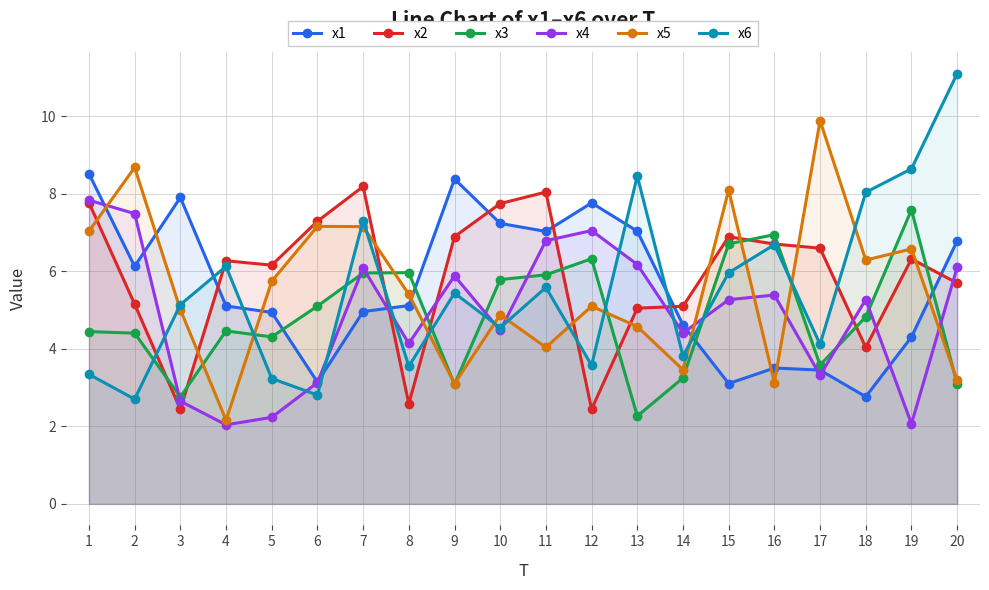

The value of x1 at 6 is 3.1. True or false?

True